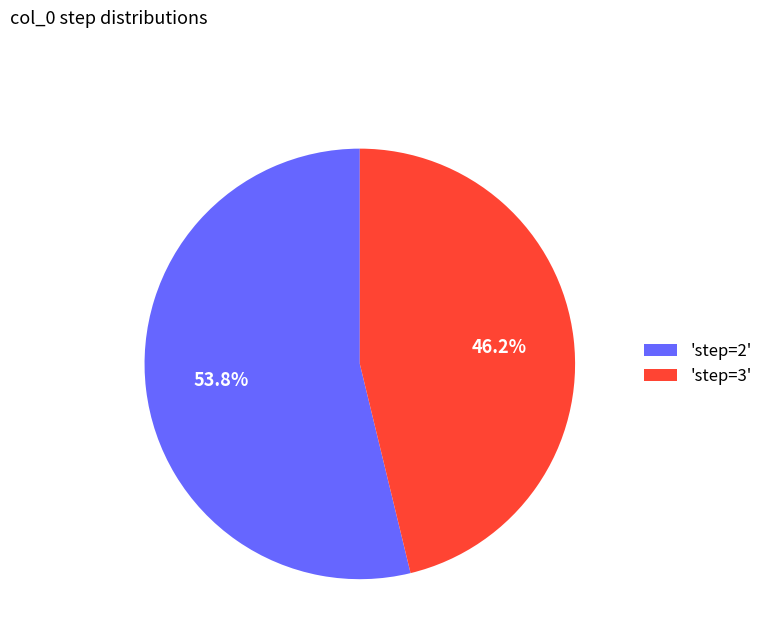

Does any single category account for the majority?

Yes